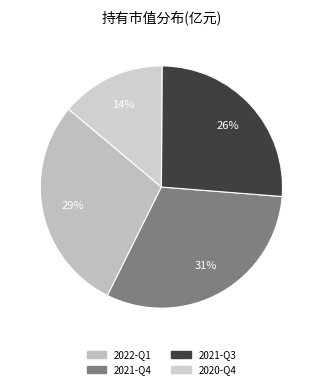

To the nearest percent, what percentage of the pie is 2021-Q4?

31%